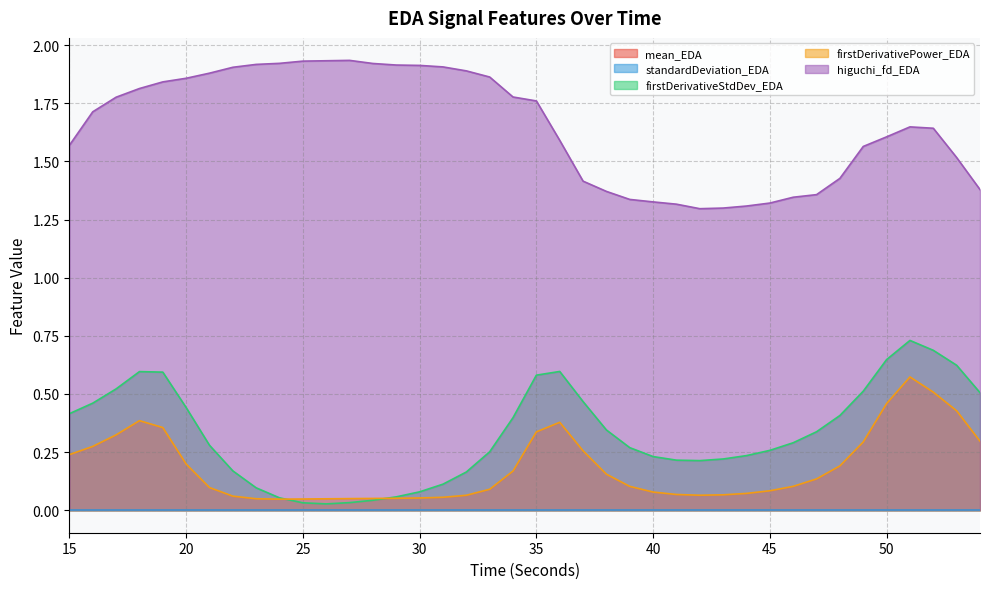

List the labels in order of firstDerivativePower_EDA value, smallest first.

24, 25, 26, 23, 27, 28, 29, 30, 31, 22, 32, 42, 43, 41, 44, 40, 45, 33, 21, 39, 46, 47, 38, 34, 48, 20, 15, 37, 16, 49, 54, 17, 35, 19, 36, 18, 53, 50, 52, 51